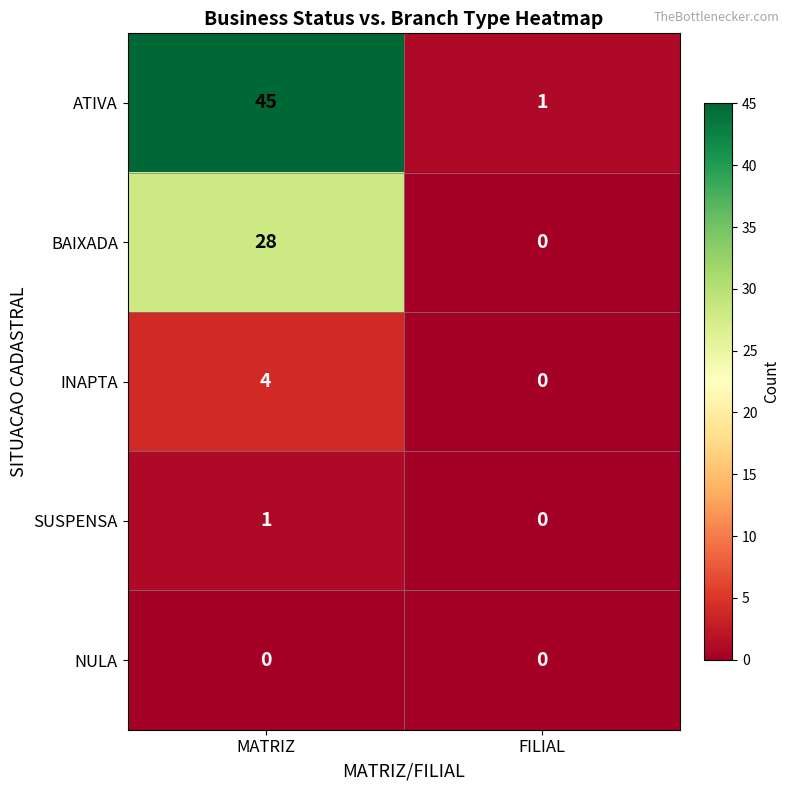

What is the difference between the highest and lowest values at MATRIZ?

45